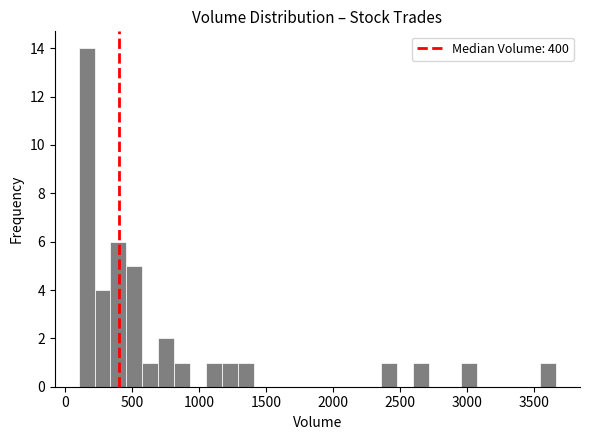

Around what value on the x-axis is the tallest bar? Give the approximate position of its centre, as read against the axis.

150